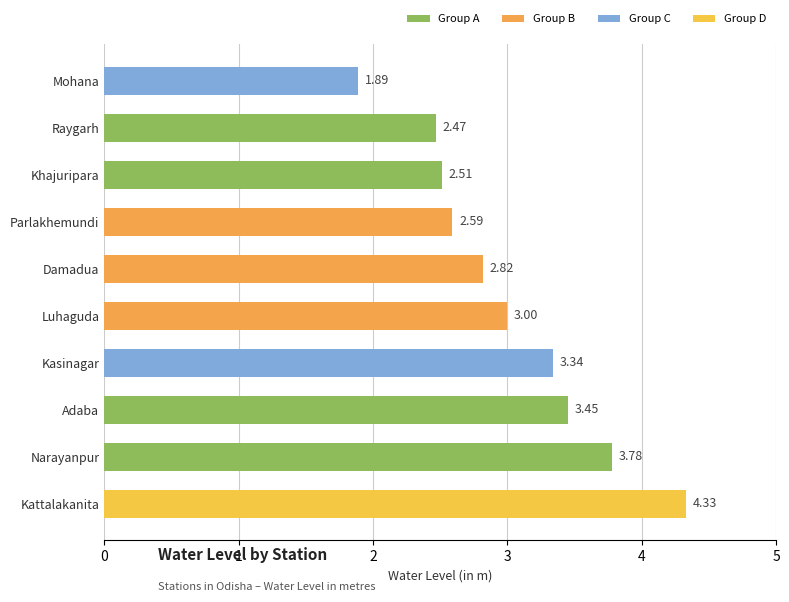

Rank the categories by value from highest to lowest.

Kattalakanita, Narayanpur, Adaba, Kasinagar, Luhaguda, Damadua, Parlakhemundi, Khajuripara, Raygarh, Mohana